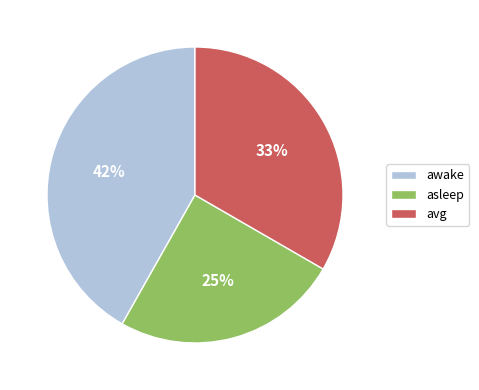

How many slices are in this pie chart?

3